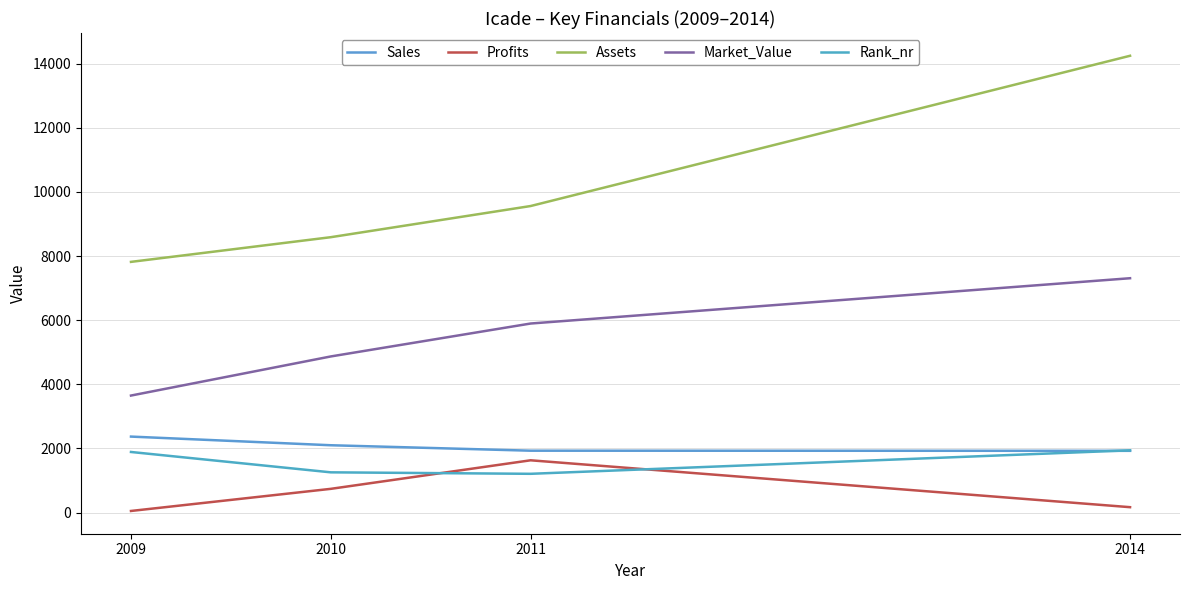

At how many categories does at least one series exceed 9897?

1